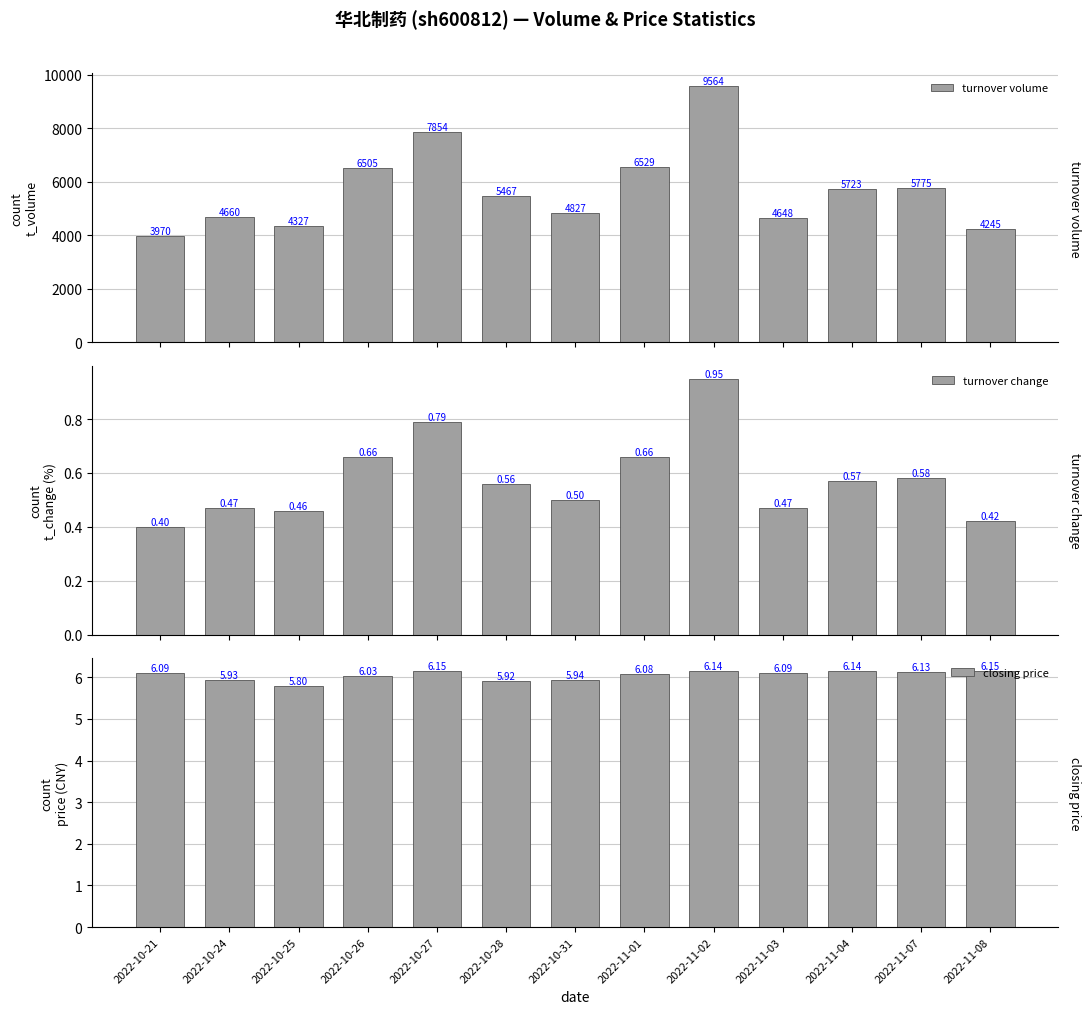

Which category has the lowest value in the closing price series?

2022-10-25